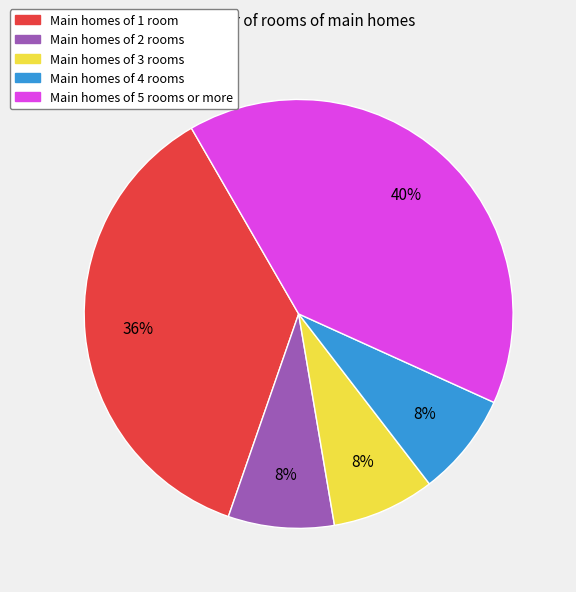

Is there a majority slice in this chart?

No